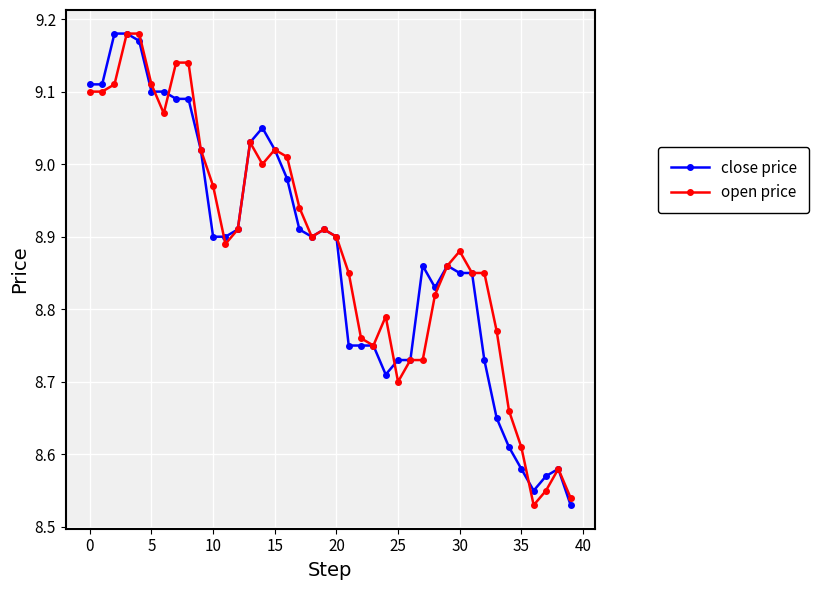

Rank the series by their average value, from highest to lowest.

open price, close price